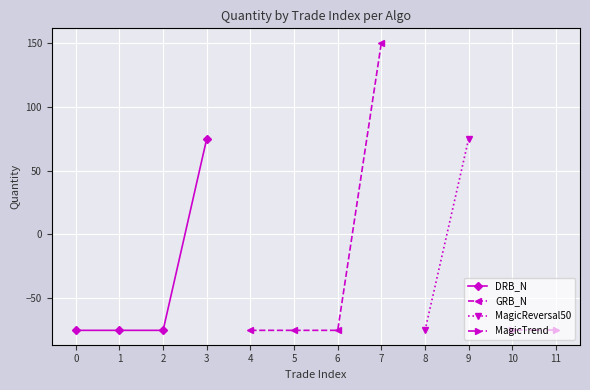

True or false: DRB_N has a value of -75 at 0.

True